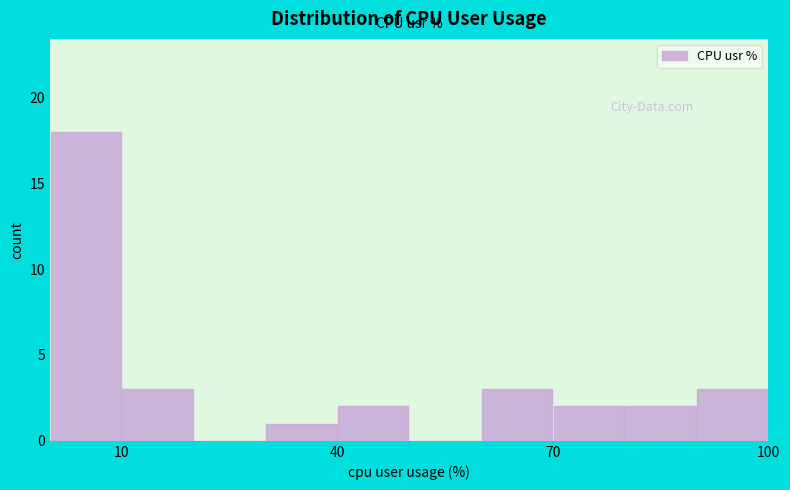

Around what value on the x-axis is the tallest bar? Give the approximate position of its centre, as read against the axis.

5